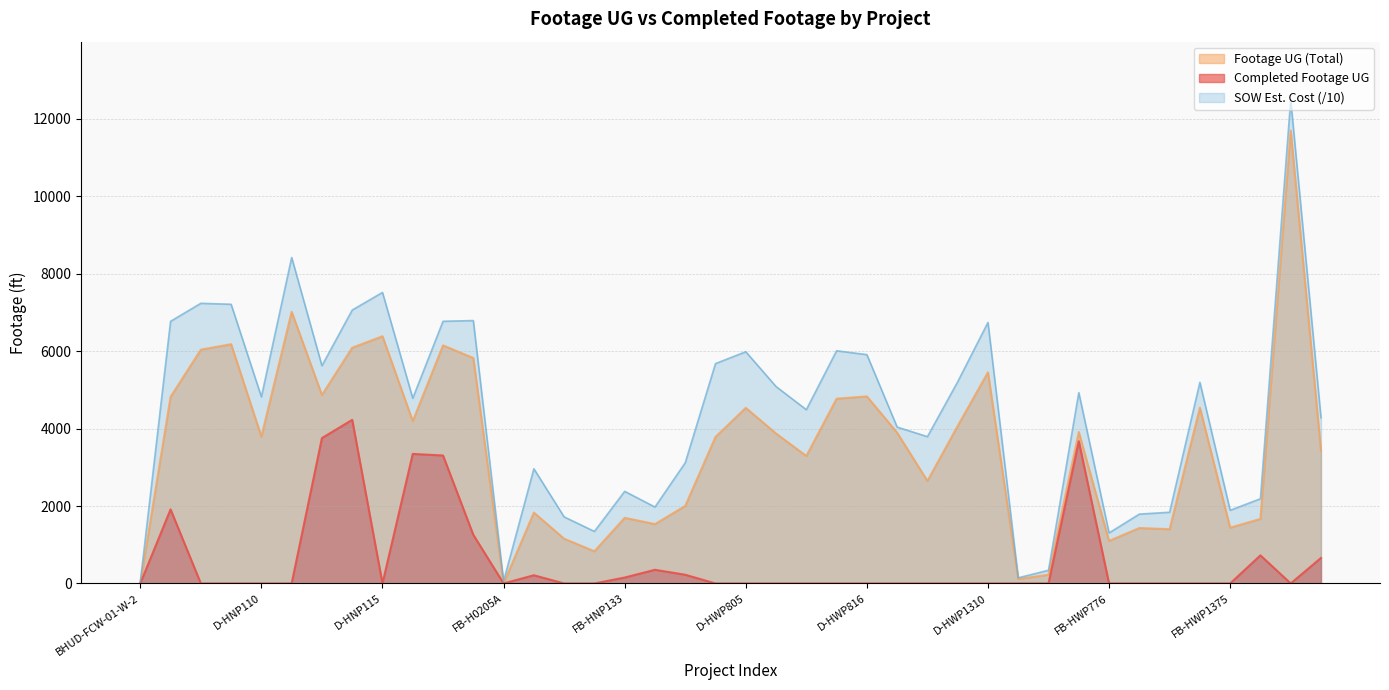

Reading left to right, extract all data points from this chart.

SOW Estimated Cost ($/1000): 38.8	6773.4	7238.2	7213.1	4821.6	8422.6	5626.2	7063.5	7519.1	4784.9	6773.6	6792.5	58.2	2963.4	1720.3	1344.2	2380.0	1974.5	3118.6	5680.8	5986.9	5087.5	4489.6	6011.6	5911.7	4040.6	3793.0	5211.0	6744.1	146.3	341.0	4930.8	1305.7	1791.7	1840.1	5197.0	1890.4	2188.9	12498.0	4283.7
Footage UG: 0.0	4822.0	6041.0	6182.0	3796.0	7020.0	4870.0	6092.0	6387.0	4194.0	6152.0	5825.0	0.0	1831.0	1157.0	831.0	1697.0	1534.0	2003.0	3787.0	4537.0	3874.0	3294.0	4774.0	4833.0	3895.0	2649.0	4071.0	5456.0	116.0	226.0	3914.0	1100.0	1433.0	1403.0	4544.0	1442.0	1669.0	11700.0	3432.0
Actual Redline Completed Footage UG: 0.0	1914.0	0.0	0.0	0.0	0.0	3756.0	4227.0	0.0	3347.0	3306.0	1257.0	0.0	212.0	0.0	0.0	153.0	353.0	225.0	0.0	0.0	0.0	0.0	0.0	0.0	0.0	0.0	0.0	0.0	0.0	0.0	3675.0	0.0	0.0	0.0	0.0	0.0	726.0	0.0	659.0